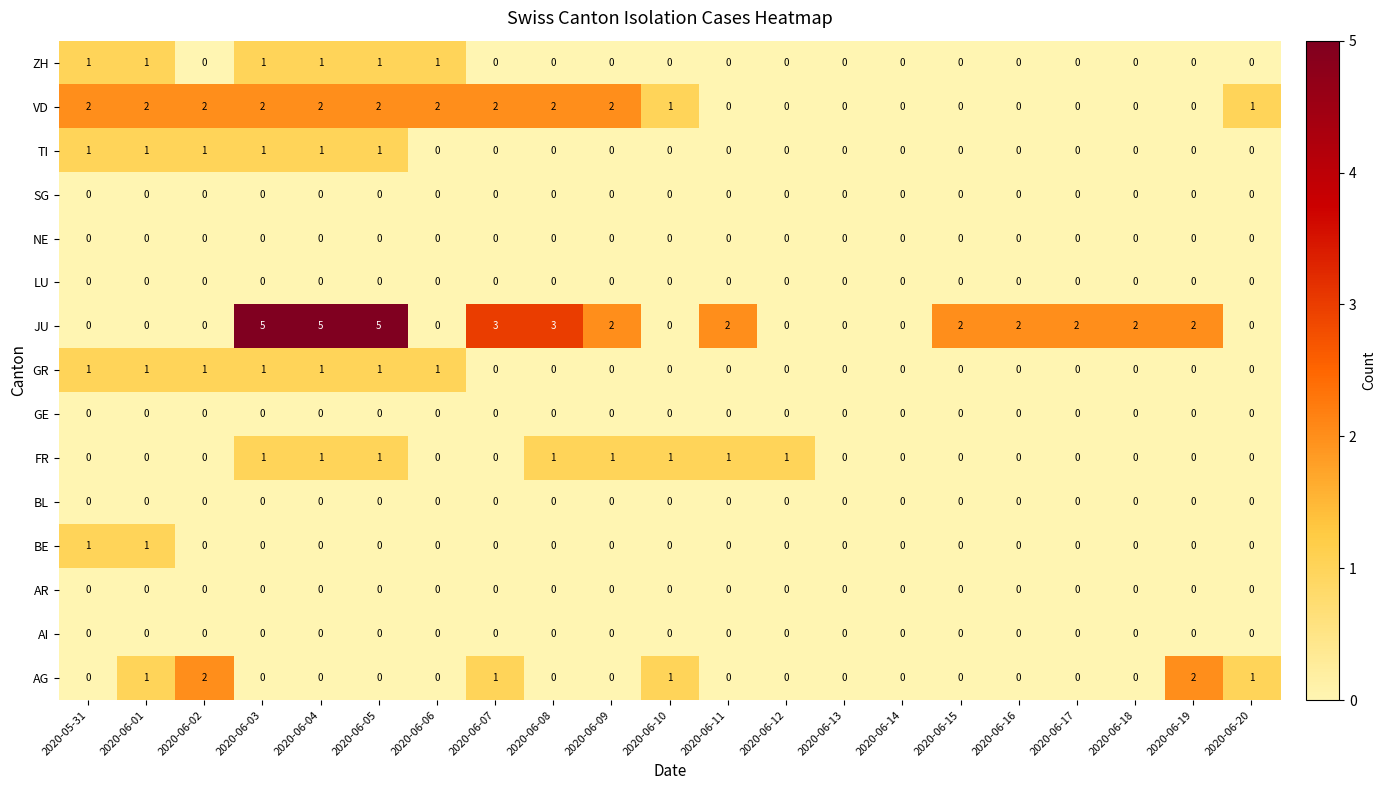

Which series has the widest spread of values?

JU